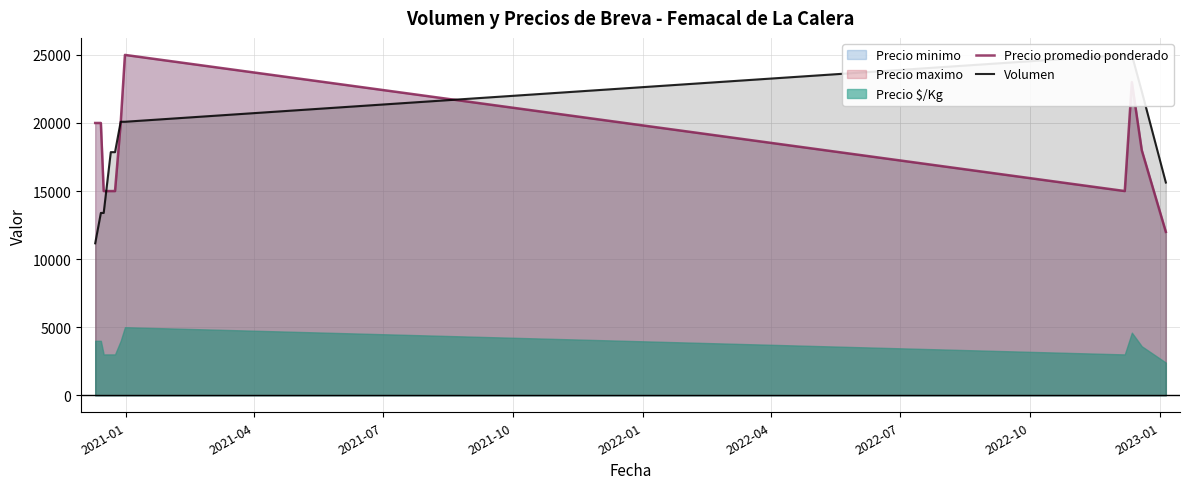

Does the chart have visible grid lines?

Yes